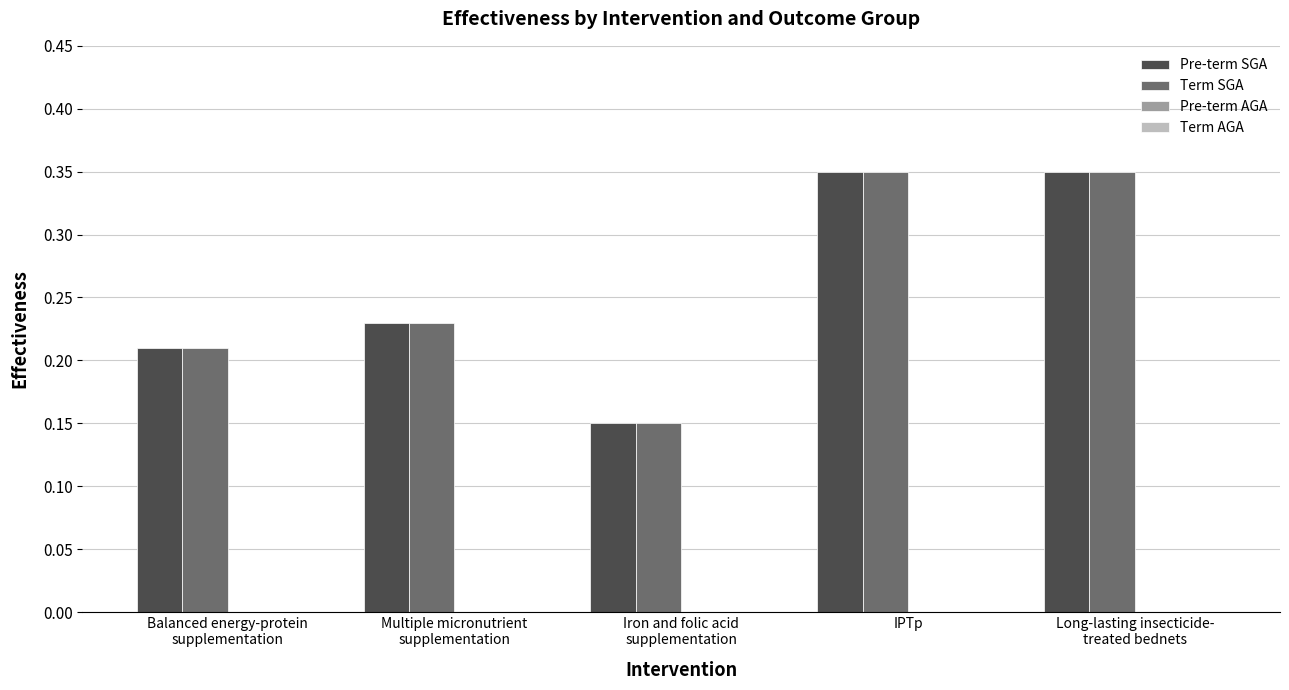

How many Pre-term SGA values are between 0 and 1?

5